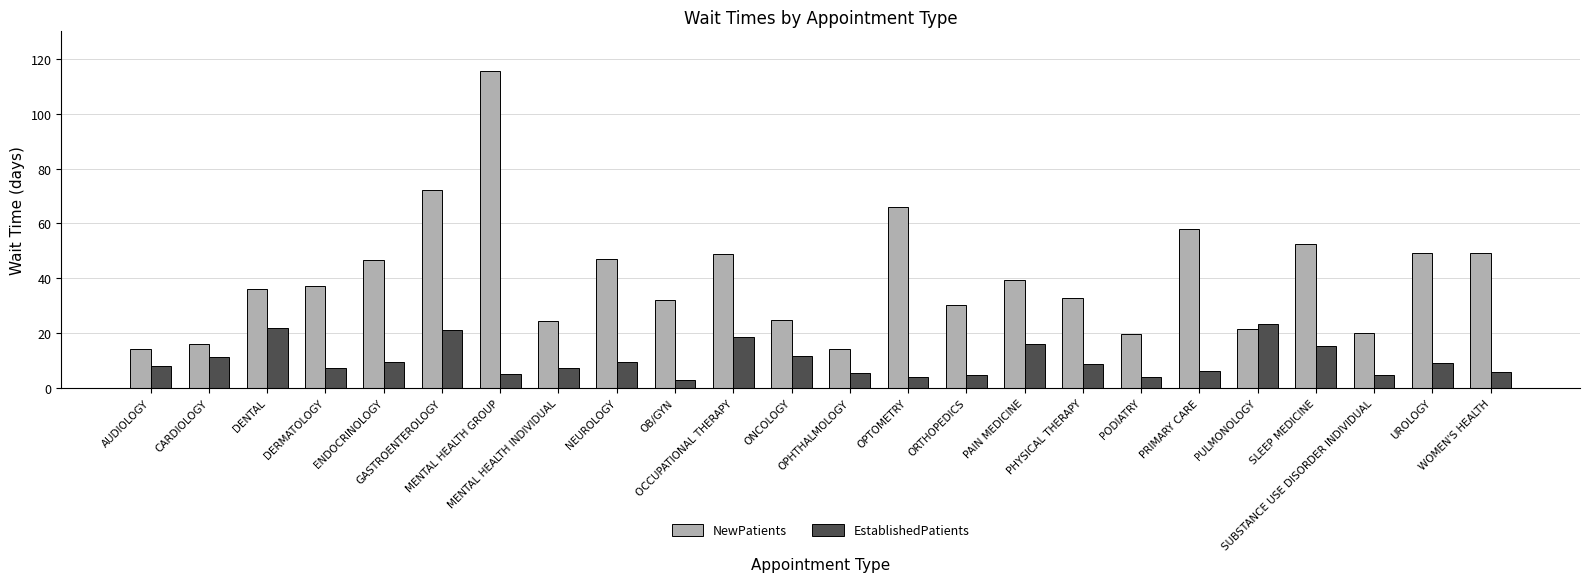

At how many categories does at least one series exceed 26?

16